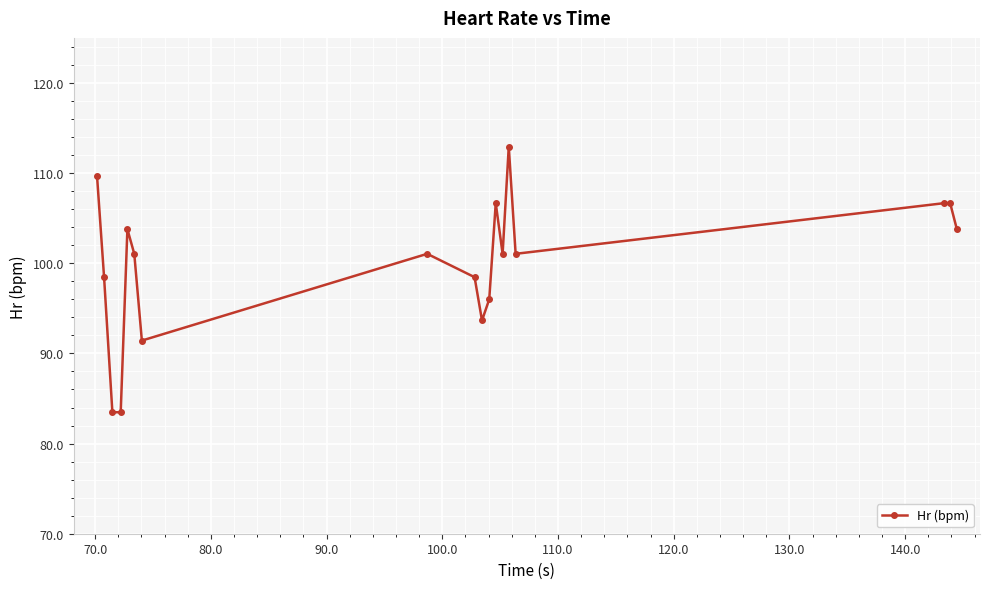

How many data points does each series have?

18